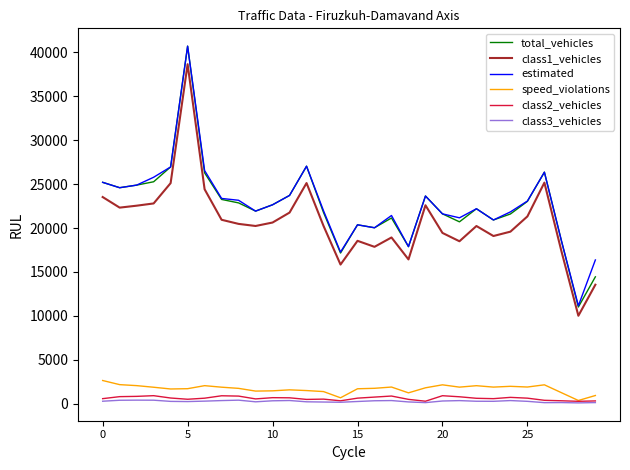

What is the greatest value displayed?

40721